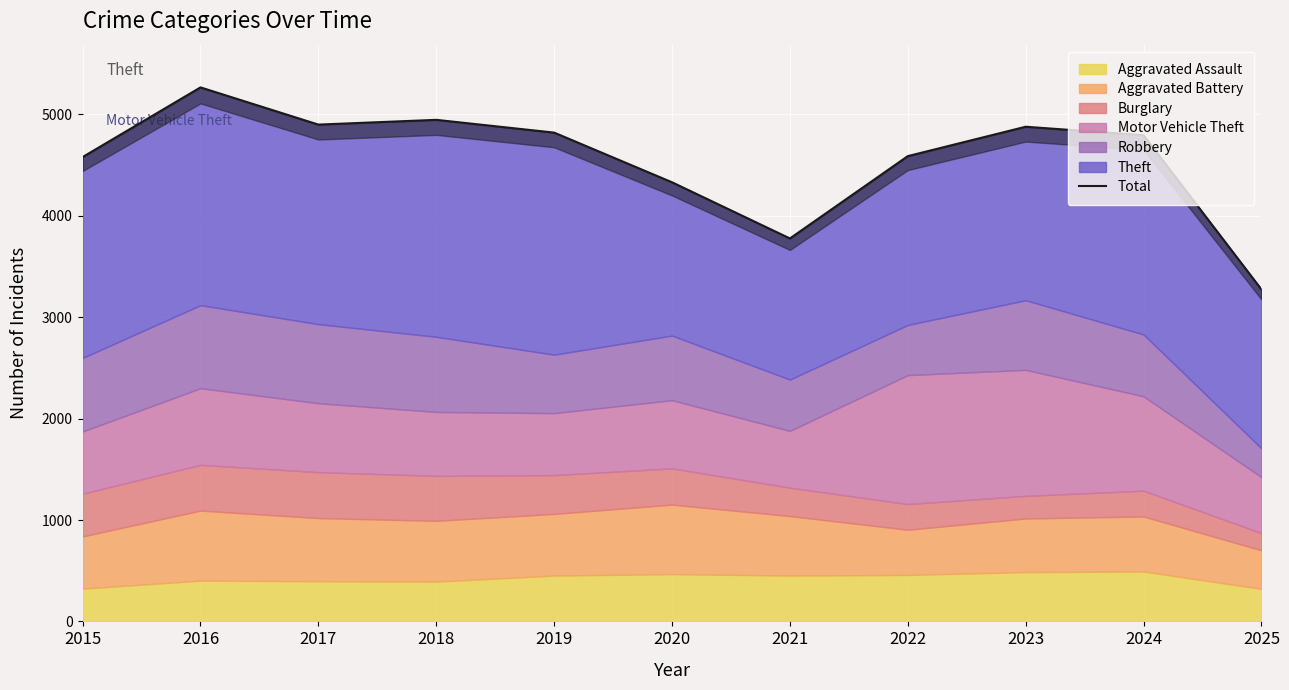

What value does the data have at 2022, to the nearest 50?

4600